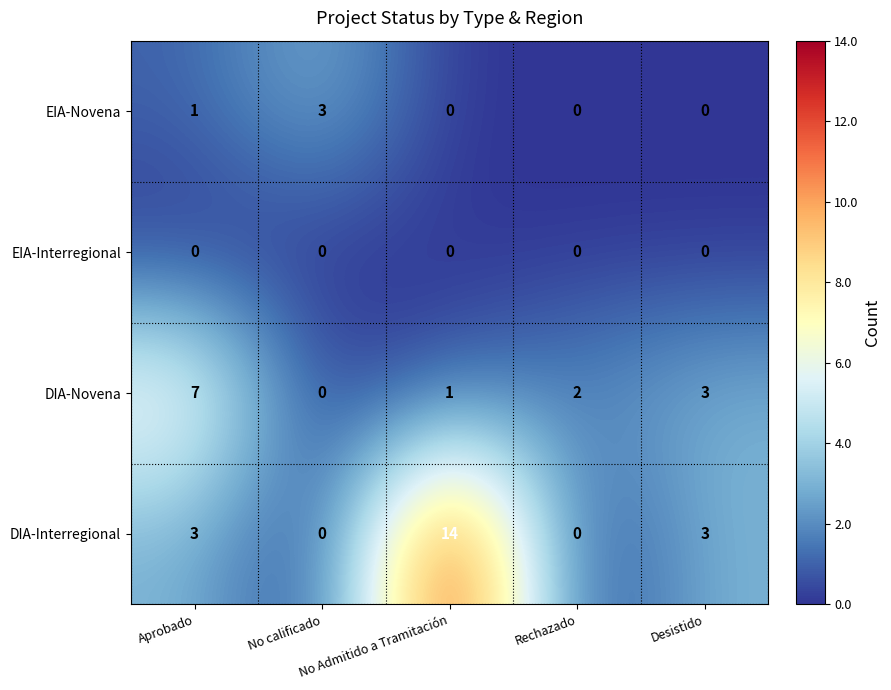

What is the spread (max minus min) of values at Rechazado?

2